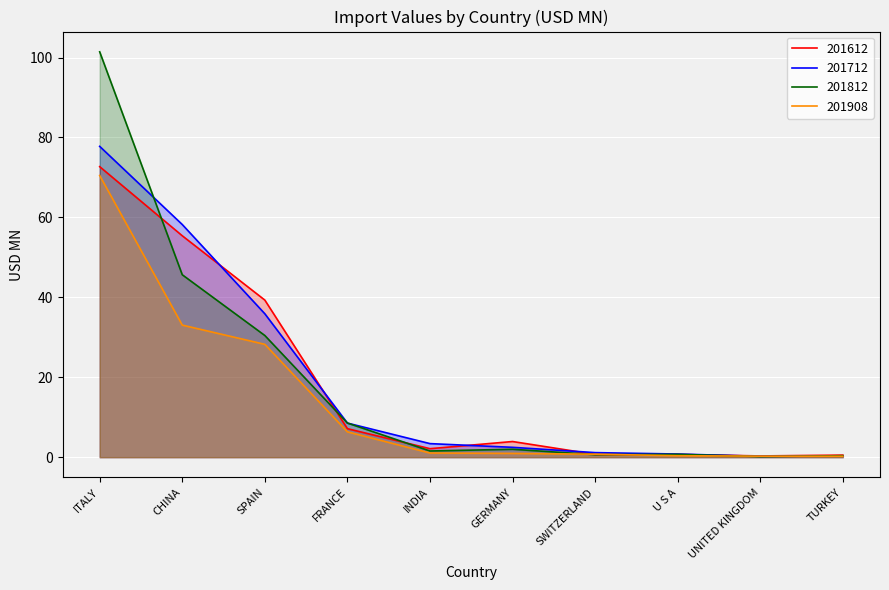

Reading left to right, what are all the values shown in this chart?

201612: 72.7	55.4	39.3	7.1	2.1	3.9	0.7	0.7	0.3	0.5
201712: 77.8	58.2	35.9	8.5	3.4	2.5	1.1	0.8	0.2	0.3
201812: 101.4	45.6	30.4	8.5	1.6	2.0	0.6	0.7	0.2	0.4
201908: 70.5	33.0	28.2	6.3	1.0	0.9	0.7	0.4	0.3	0.2